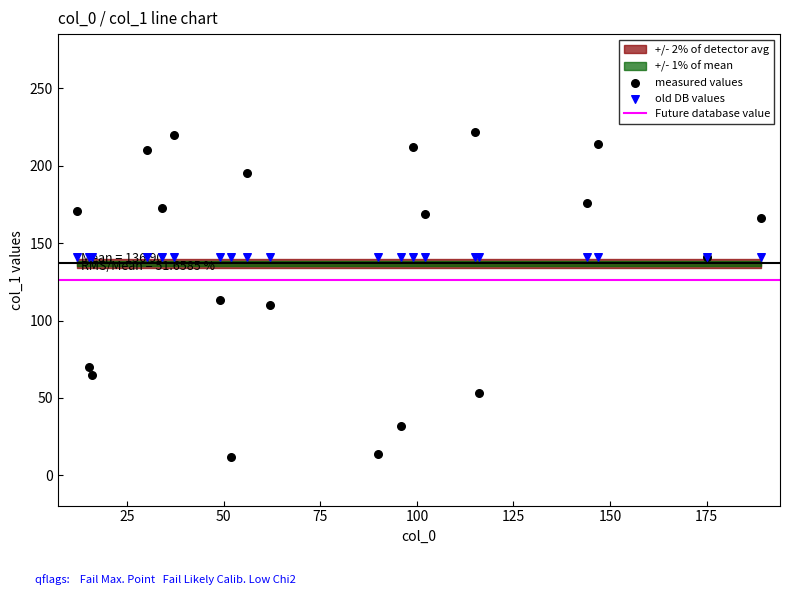

Which series contains the highest Y value?

measured values